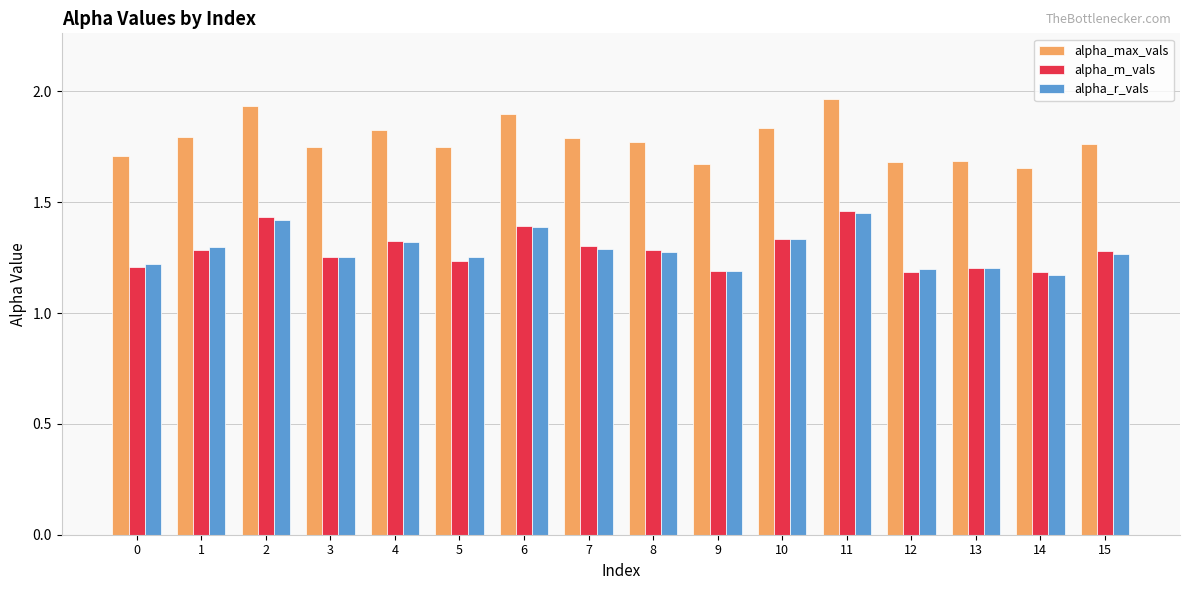

What is the sum of all alpha_m_vals values?

20.6